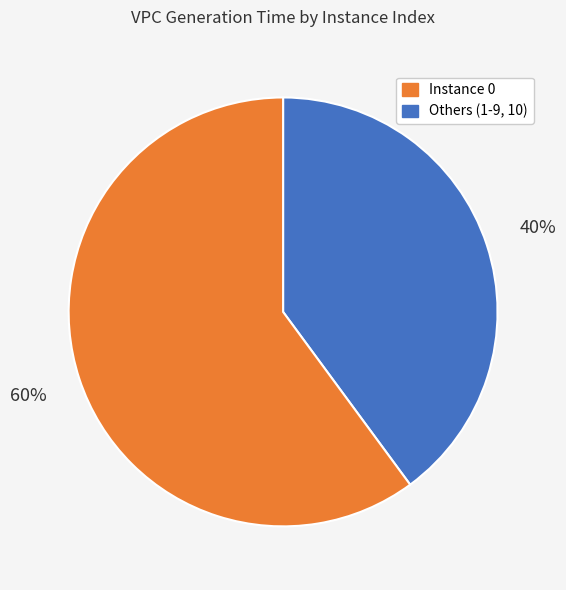

Does any single category account for the majority?

Yes